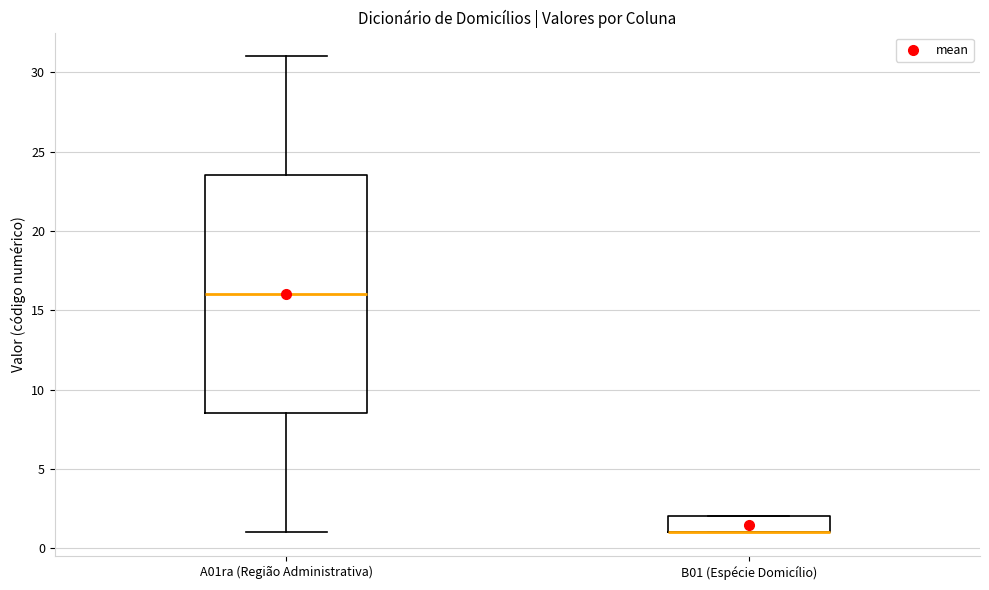

Reading left to right, transcribe this box plot: for each box, give where its median line is, the range the box spans, and where its two whiskers end, as read against the y-axis. The values are not printed on the chart, so give them approximately, as read against the axis.

A01ra (Região Administrativa): median 16.0, box 8.5 to 23.5, whiskers 1.0 to 31.0
B01 (Espécie Domicílio): median 1.0 (drawn on the box's lower edge), box 1.0 to 2.0, whiskers 1.0 to 2.0